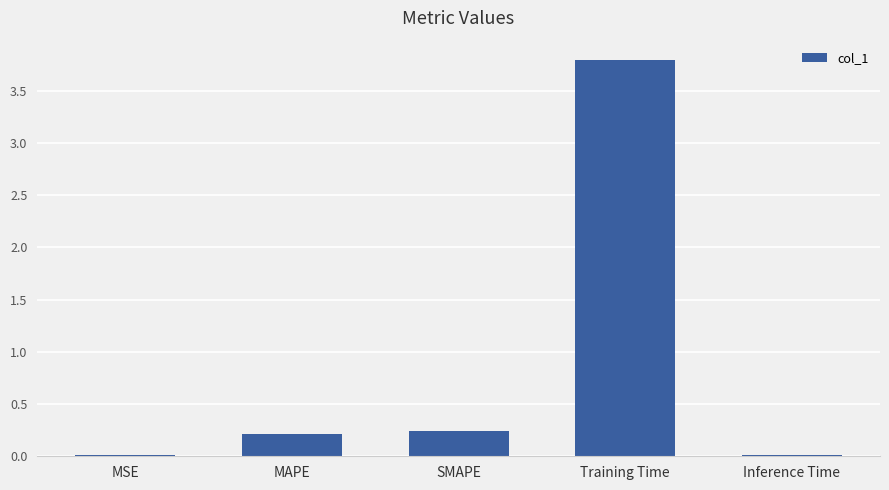

Which label corresponds to the largest value in the chart?

Training Time